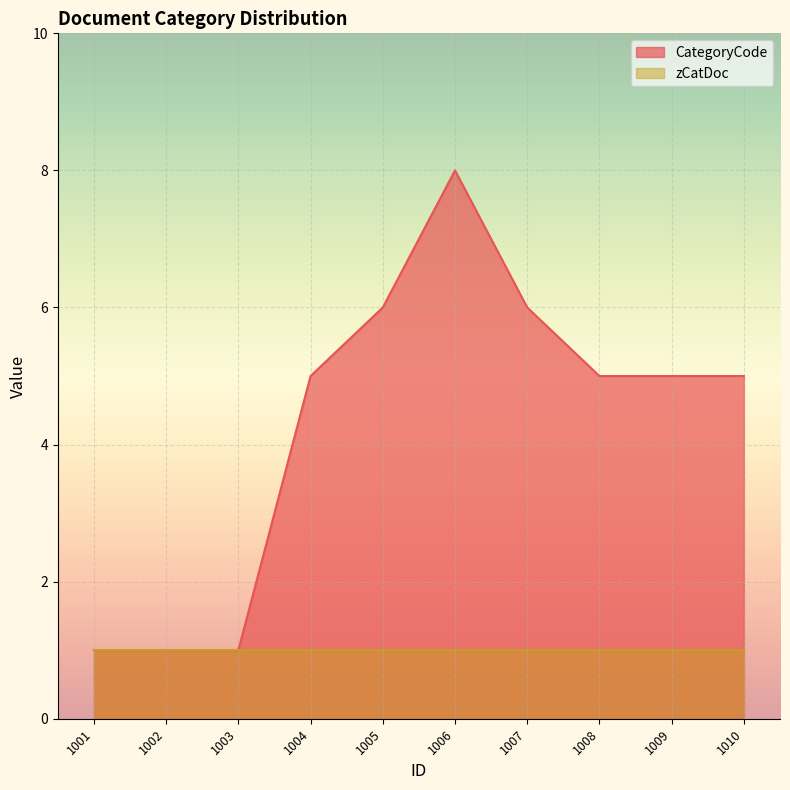

Reading right to left, list all the values displayed in this chart.

5	5	5	6	8	6	5	1	1	1